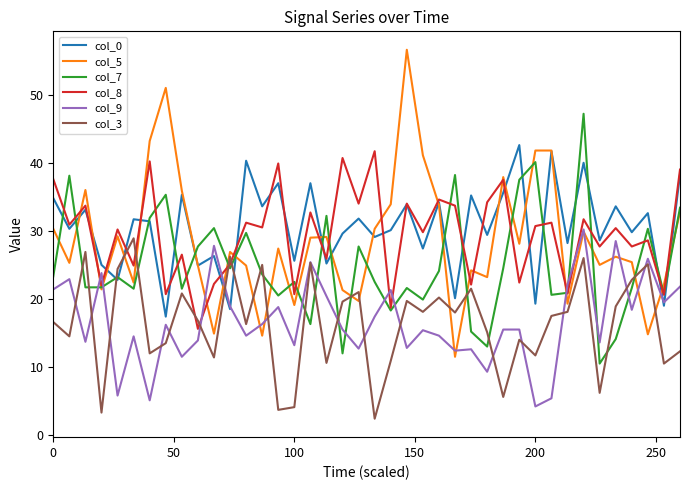

Which series has the largest total across all categories?

col_0